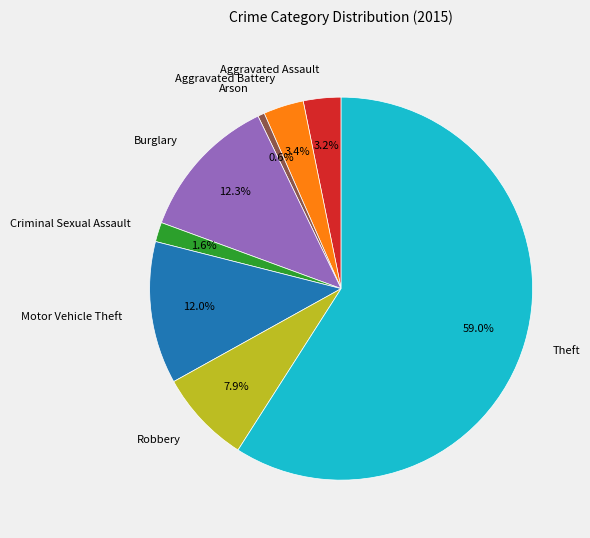

Do Aggravated Assault and Arson together represent more than half of the pie?

No